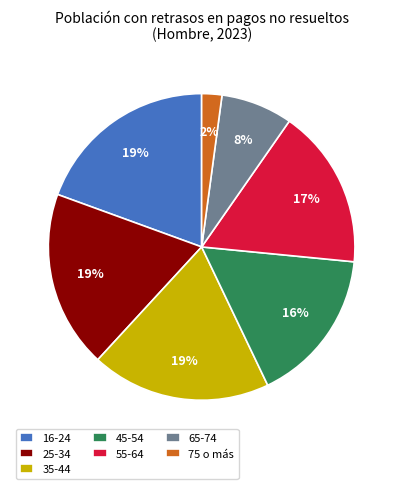

To the nearest percent, what portion does 55-64 represent?

17%